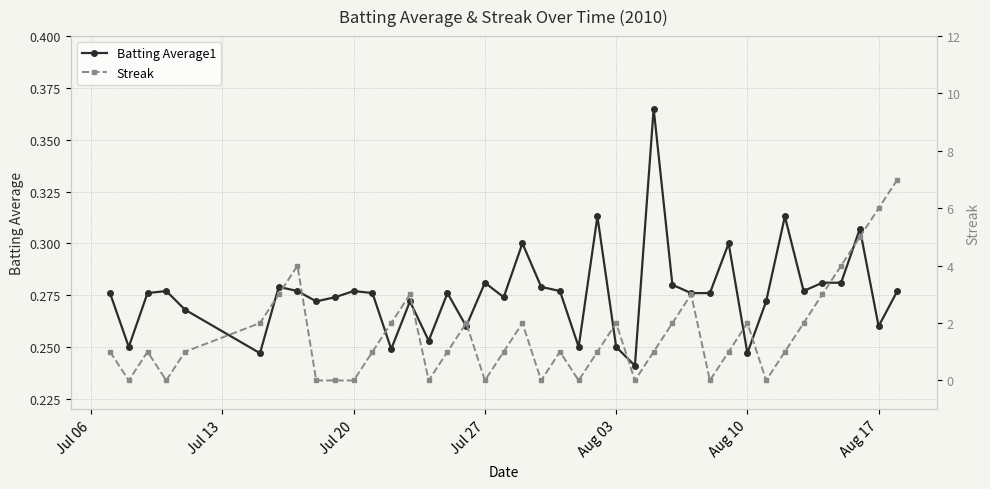

Which series has the widest spread of values?

Streak